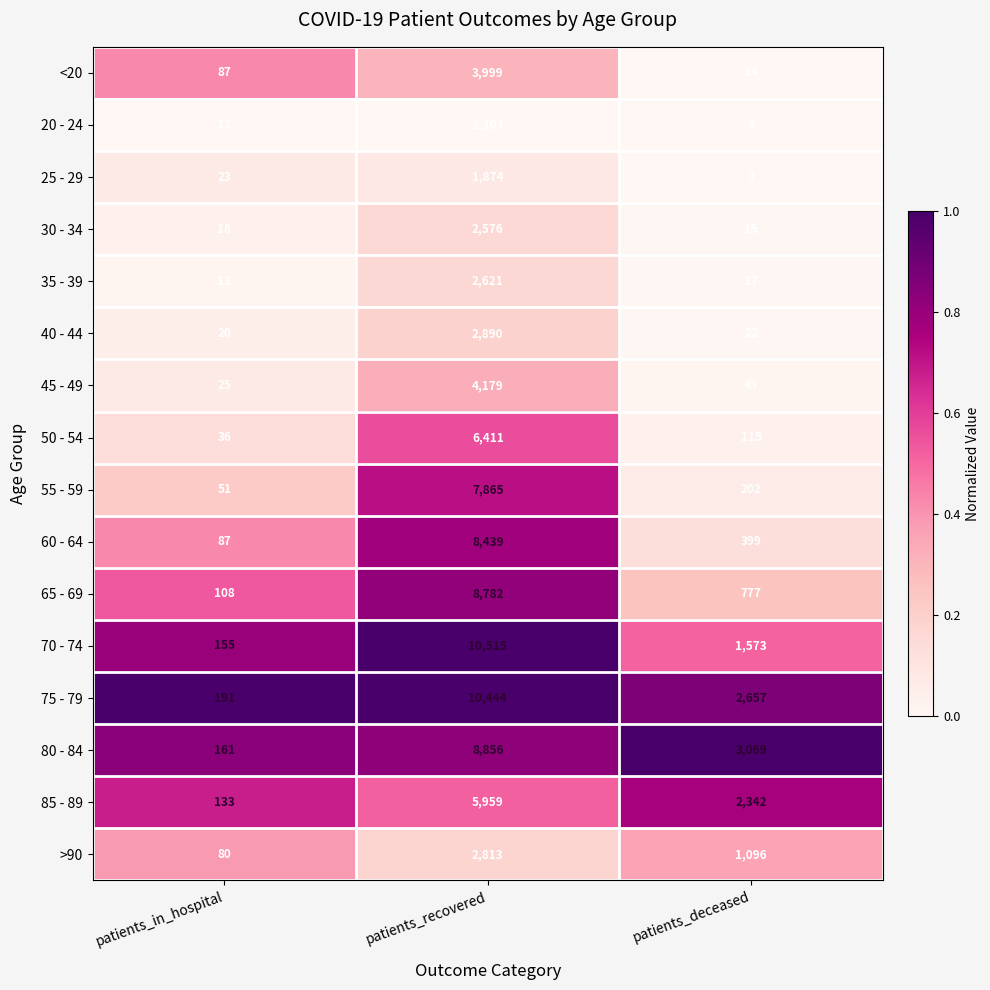

Which category has the lowest value across all series?

patients_deceased